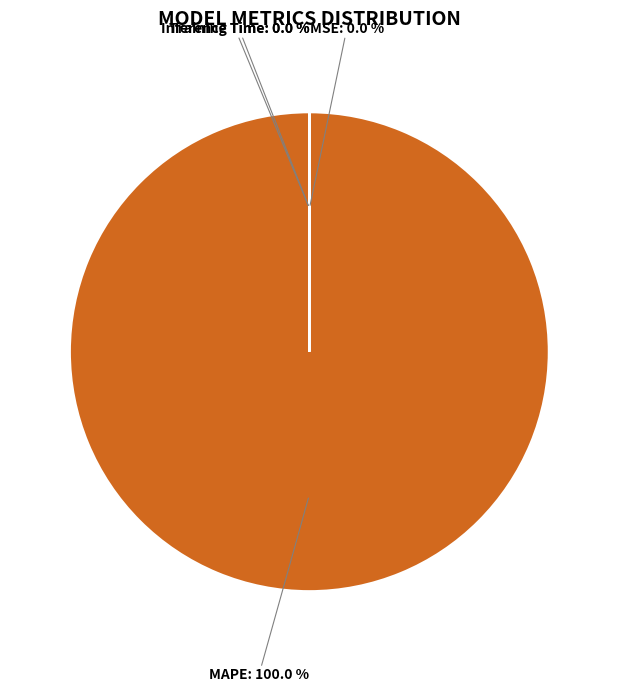

Is there a majority slice in this chart?

Yes